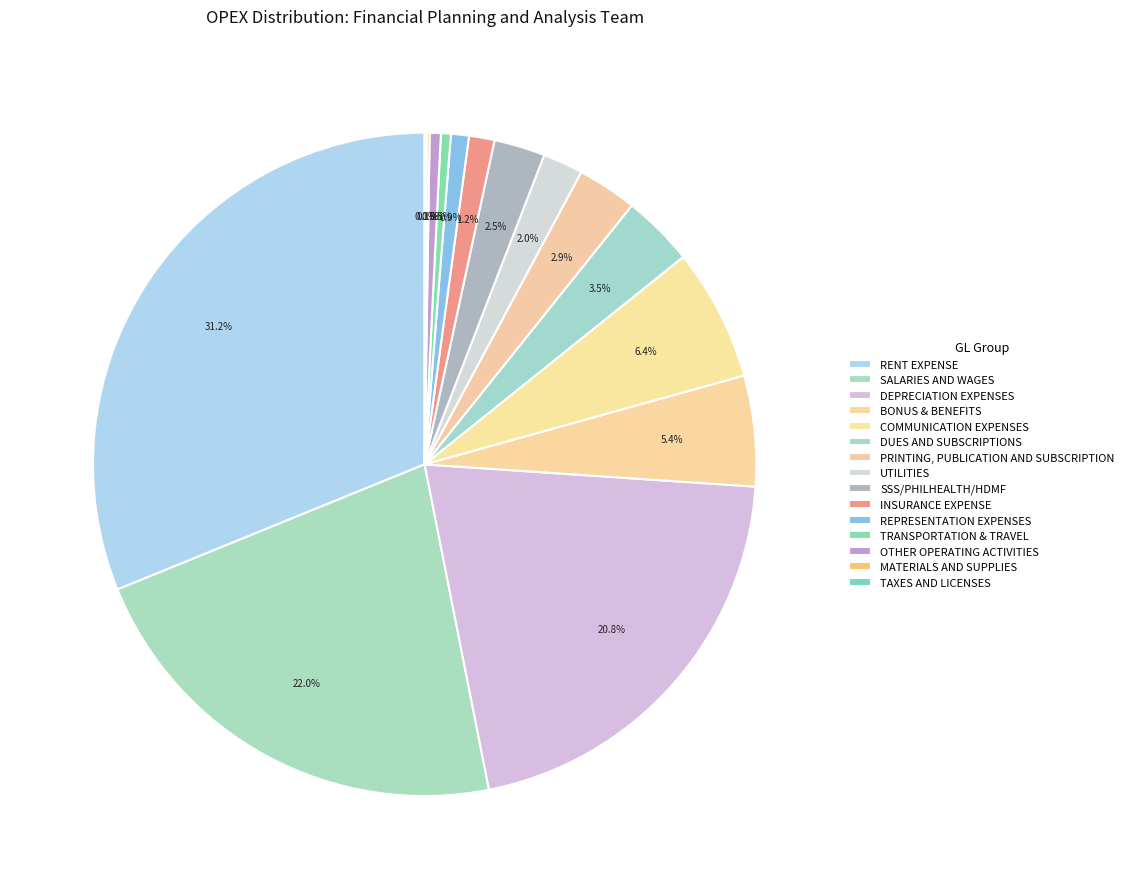

Is there any slice that represents more than half of the pie?

No